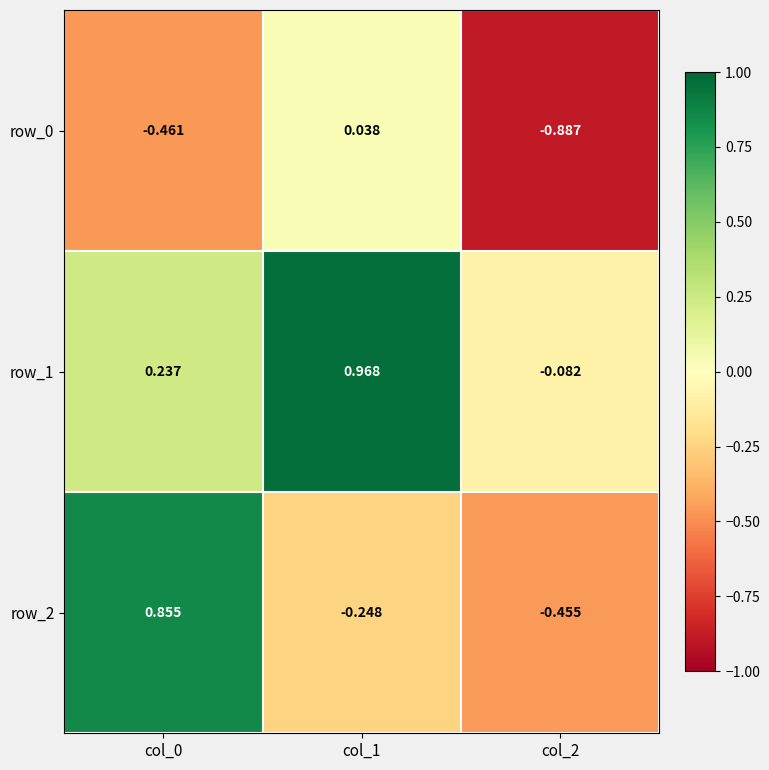

Rank the series by their maximum value, from lowest to highest.

row_0, row_2, row_1